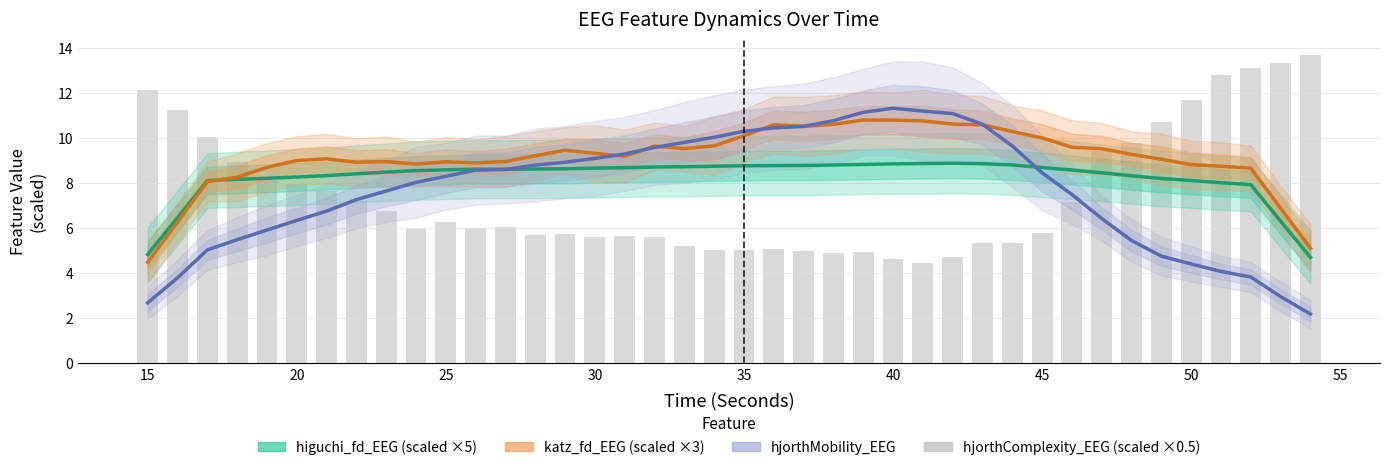

What are all the series names shown in the legend?

higuchi_fd_EEG (scaled), katz_fd_EEG (scaled), hjorthMobility_EEG, hjorthComplexity_EEG (scaled)